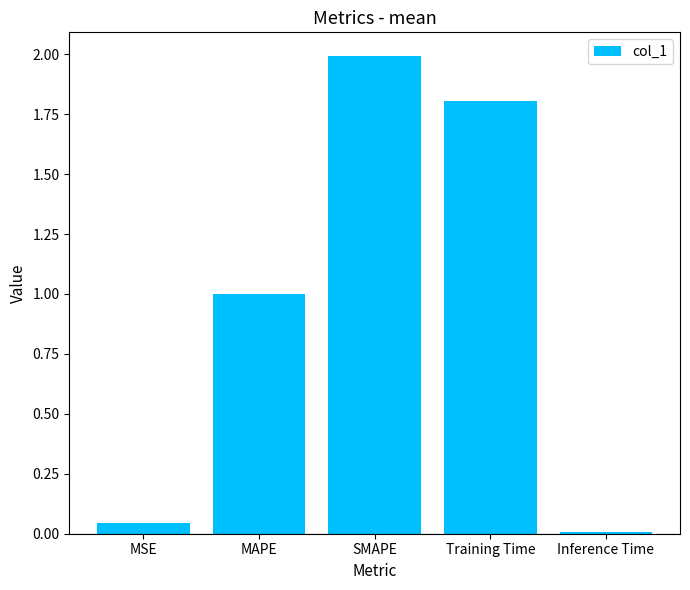

List the labels in order of value, largest first.

SMAPE, Training Time, MAPE, MSE, Inference Time